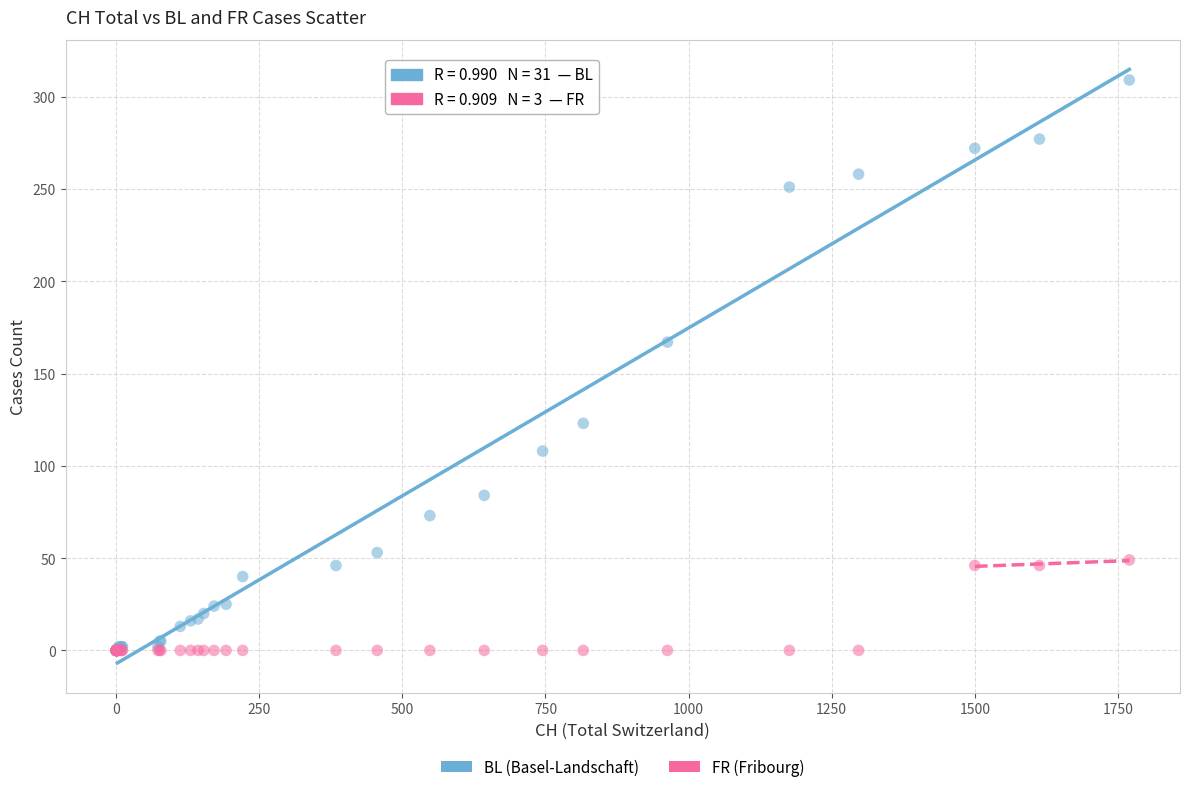

In the BL (Basel-Landschaft) series, what Y value is closest to 154?

167